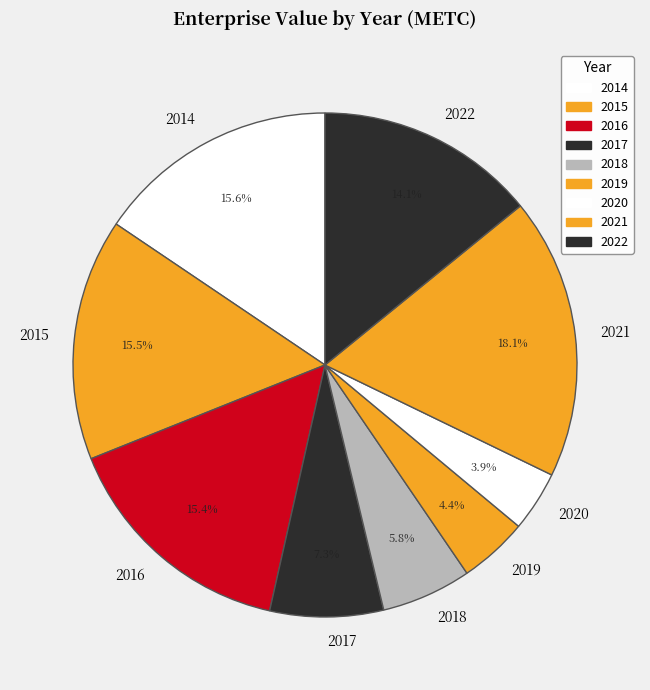

Count the number of slices in the pie.

9